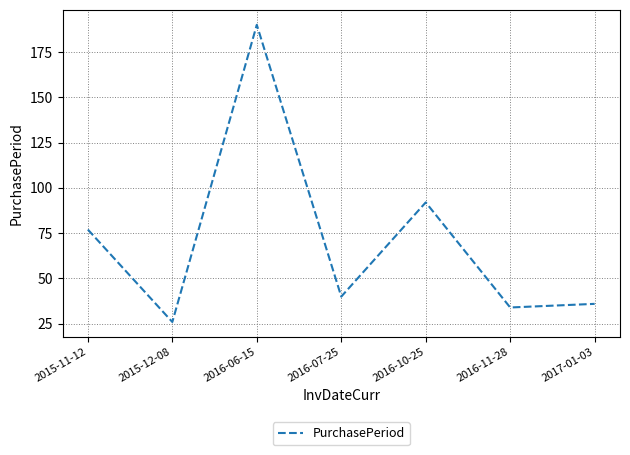

What is the change in value from 2015-12-08 to 2016-10-25?

+66